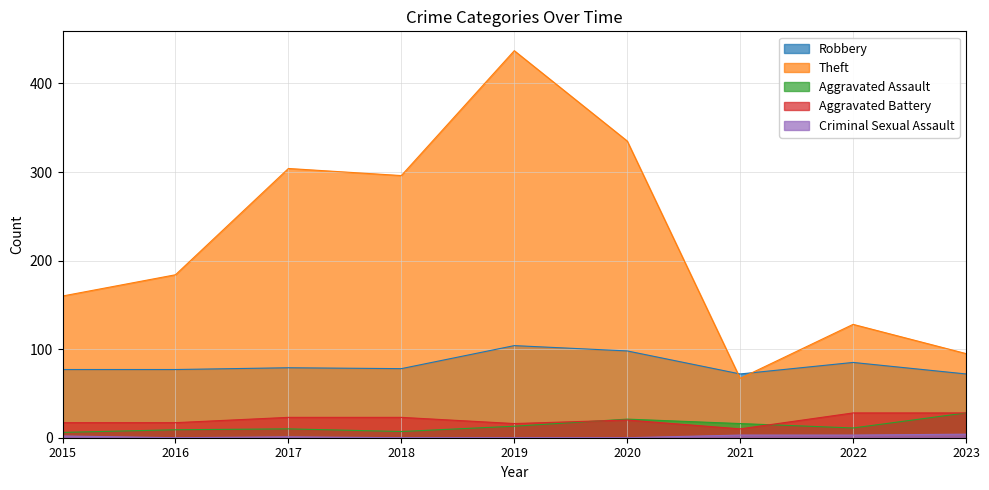

Where is Robbery nearest to the value 88?

2022